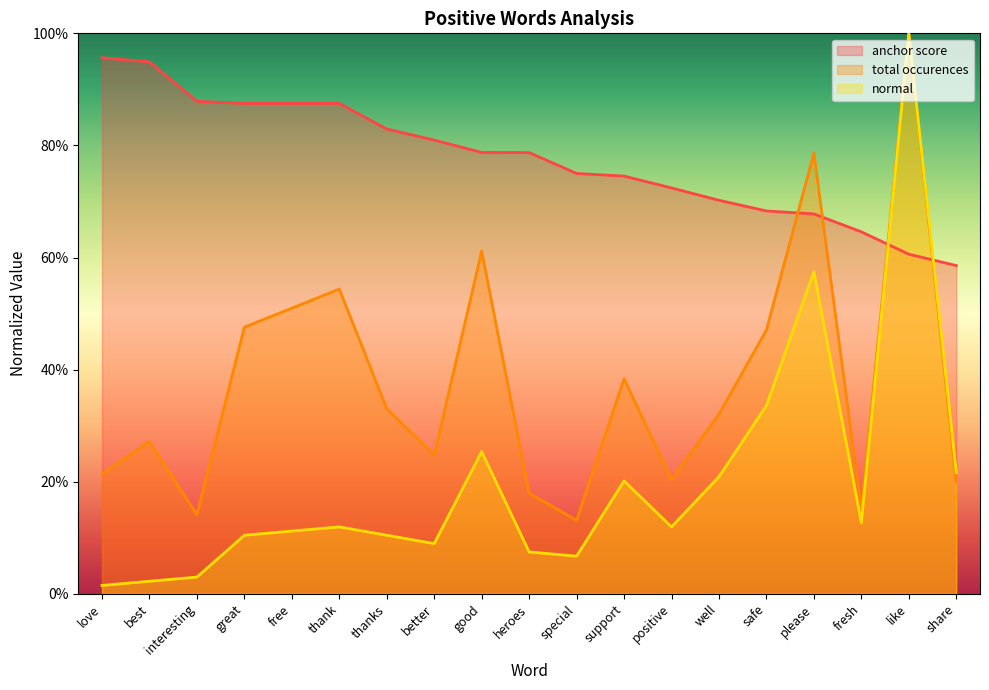

Reading left to right, extract all data points from this chart.

anchor score: 1.0	0.9	0.9	0.9	0.9	0.9	0.8	0.8	0.8	0.8	0.8	0.7	0.7	0.7	0.7	0.7	0.6	0.6	0.6
total occurences: 0.2	0.3	0.1	0.5	0.5	0.5	0.3	0.2	0.6	0.2	0.1	0.4	0.2	0.3	0.5	0.8	0.2	1.0	0.2
normal: 0.0	0.0	0.0	0.1	0.1	0.1	0.1	0.1	0.3	0.1	0.1	0.2	0.1	0.2	0.3	0.6	0.1	1.0	0.2